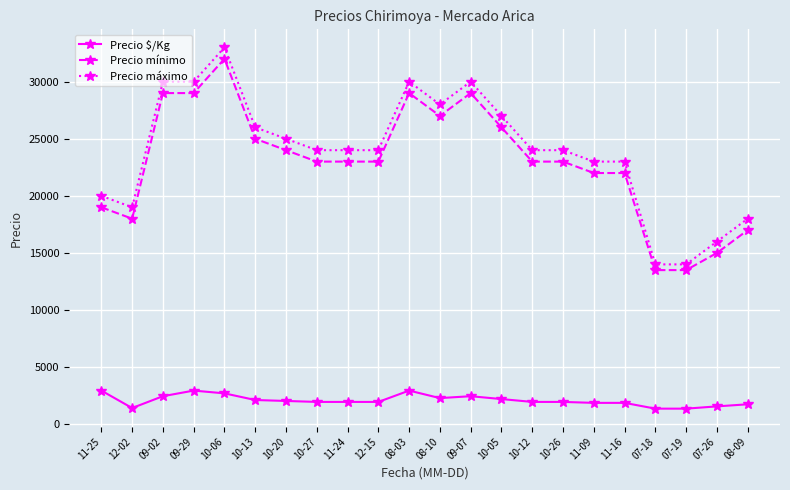

What is the sum of all Precio $/Kg values?

46159.5